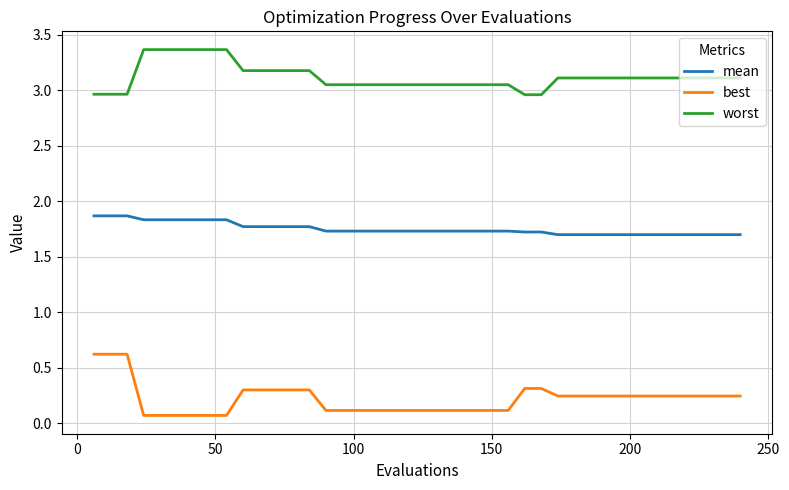

Rank the series by their maximum value, from lowest to highest.

best, mean, worst